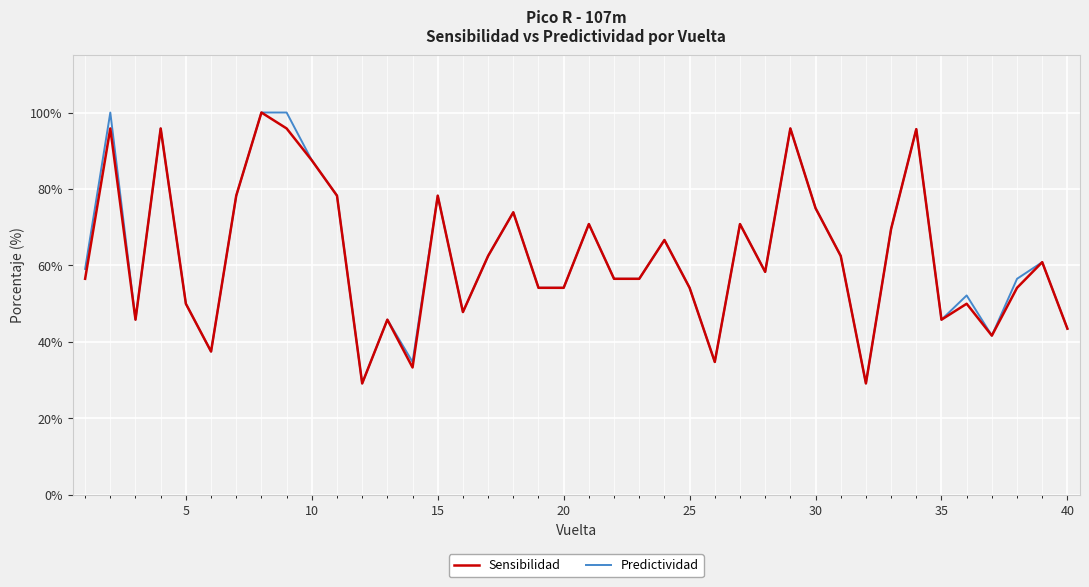

What are all the series names shown in the legend?

Sensibilidad, Predictividad